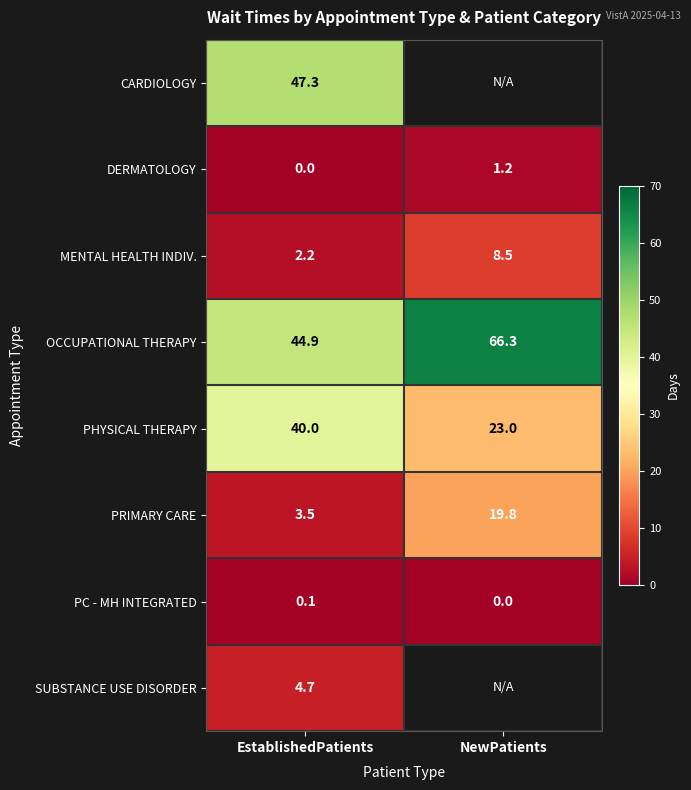

True or false: MENTAL HEALTH INDIV. has a value of 8.5 at NewPatients.

True